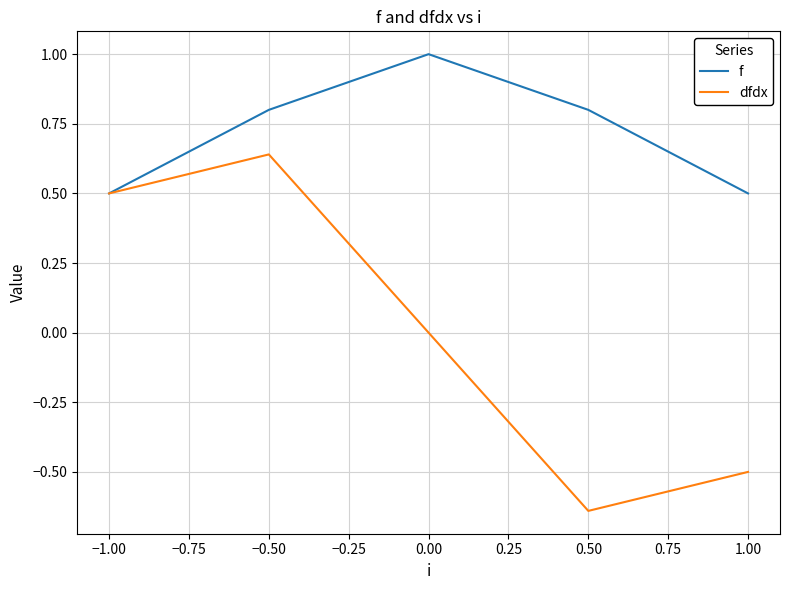

Which category has the lowest value across all series?

0.50